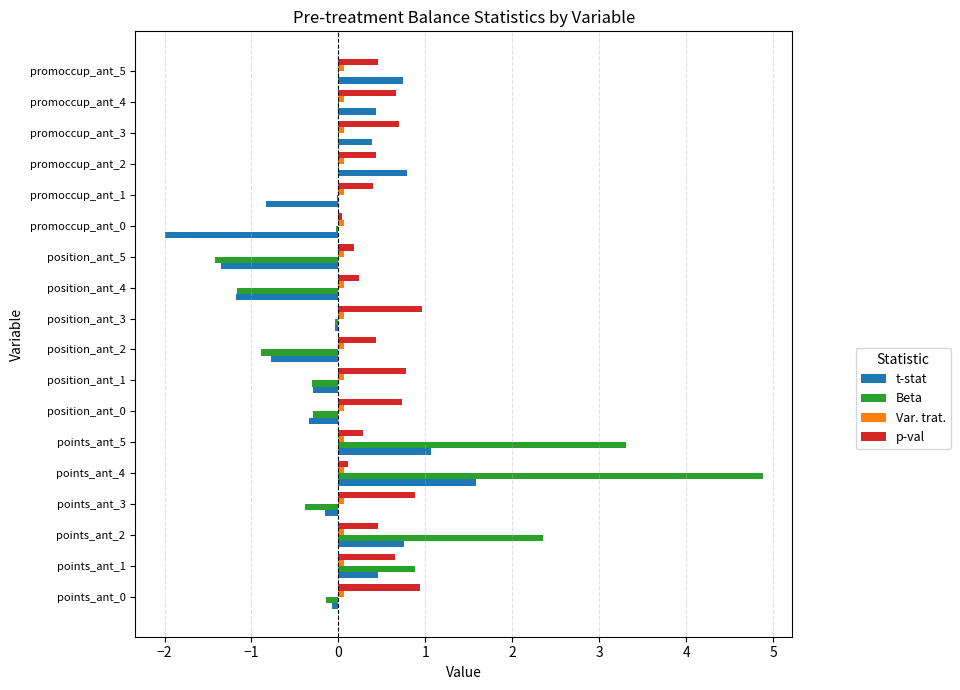

Count the number of data series in this chart.

4